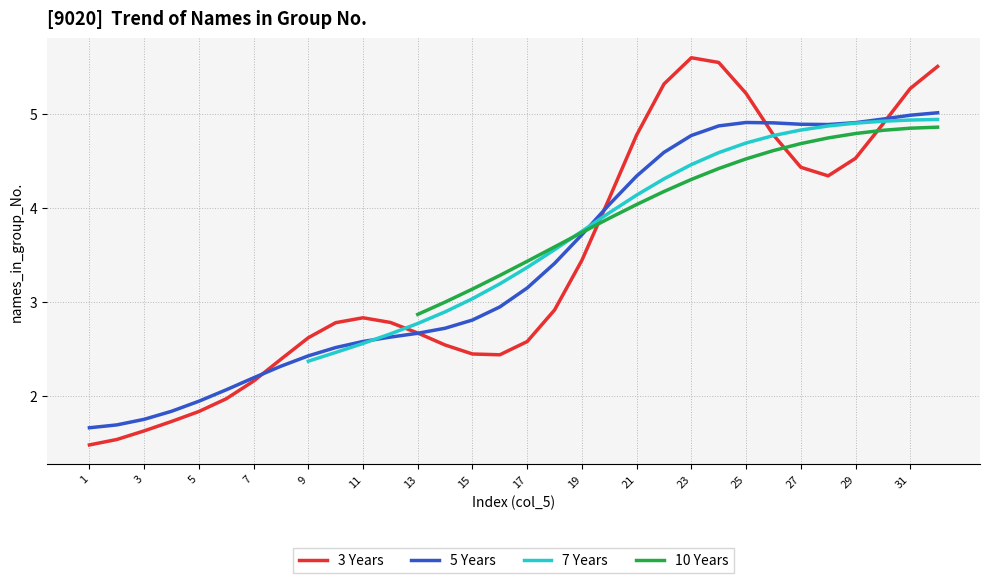

Is it true that 3 Years equals 7.0 at 25?

False